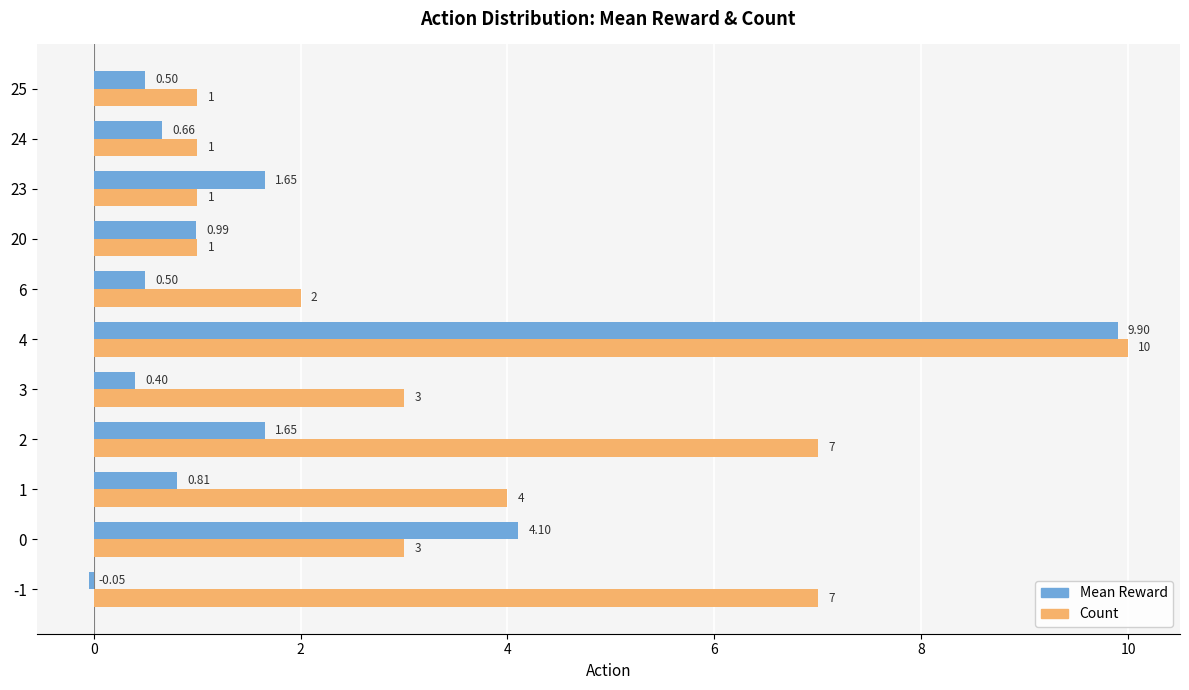

Rank the series at 20 from highest to lowest value.

Count, Mean Reward